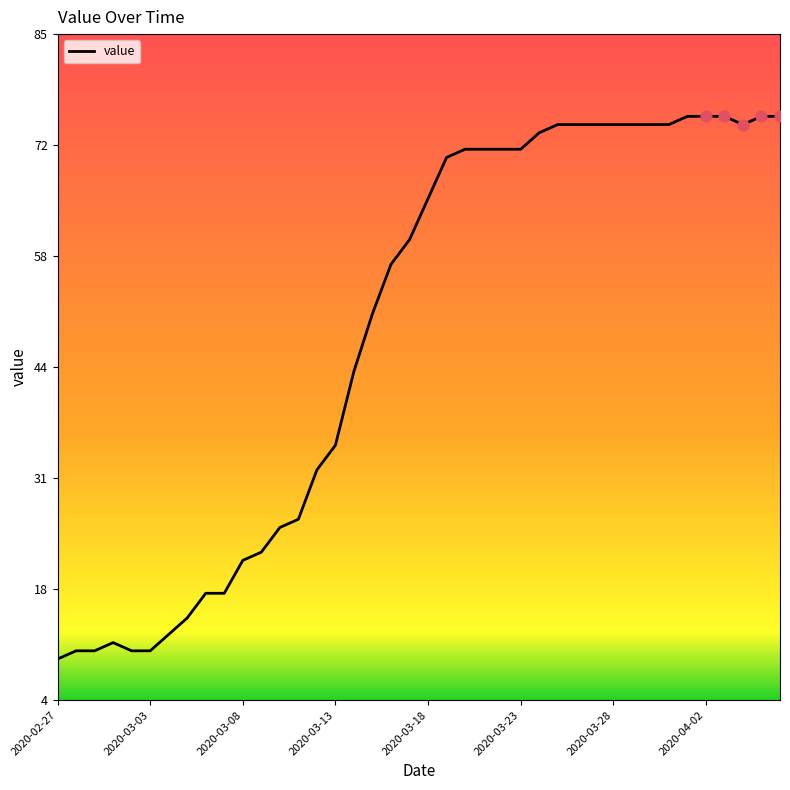

What is the smallest value displayed?

9